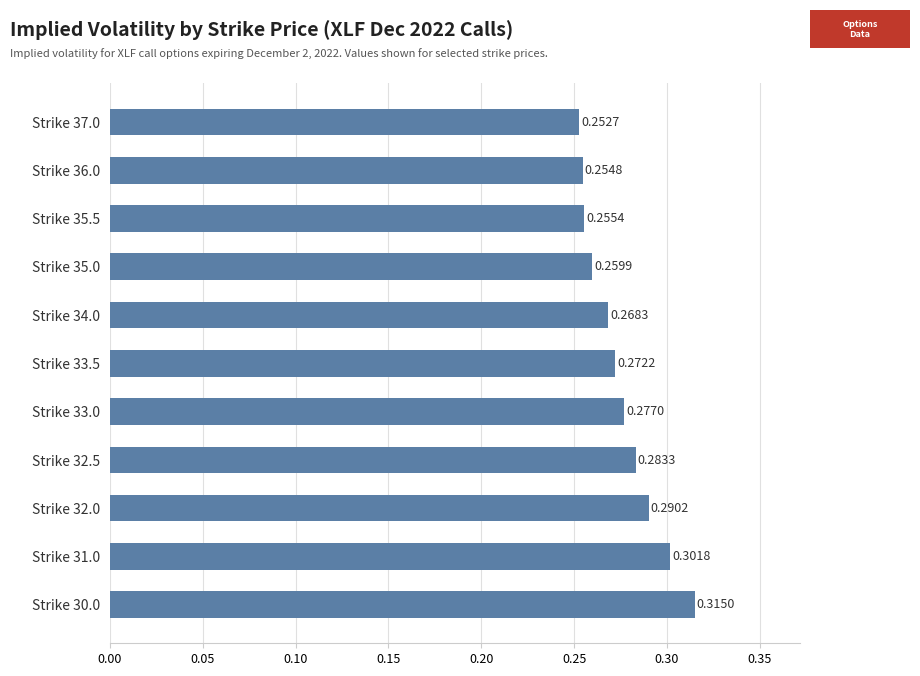

Rank the categories by value from highest to lowest.

Strike 30.0, Strike 31.0, Strike 32.0, Strike 32.5, Strike 33.0, Strike 33.5, Strike 34.0, Strike 35.0, Strike 35.5, Strike 36.0, Strike 37.0